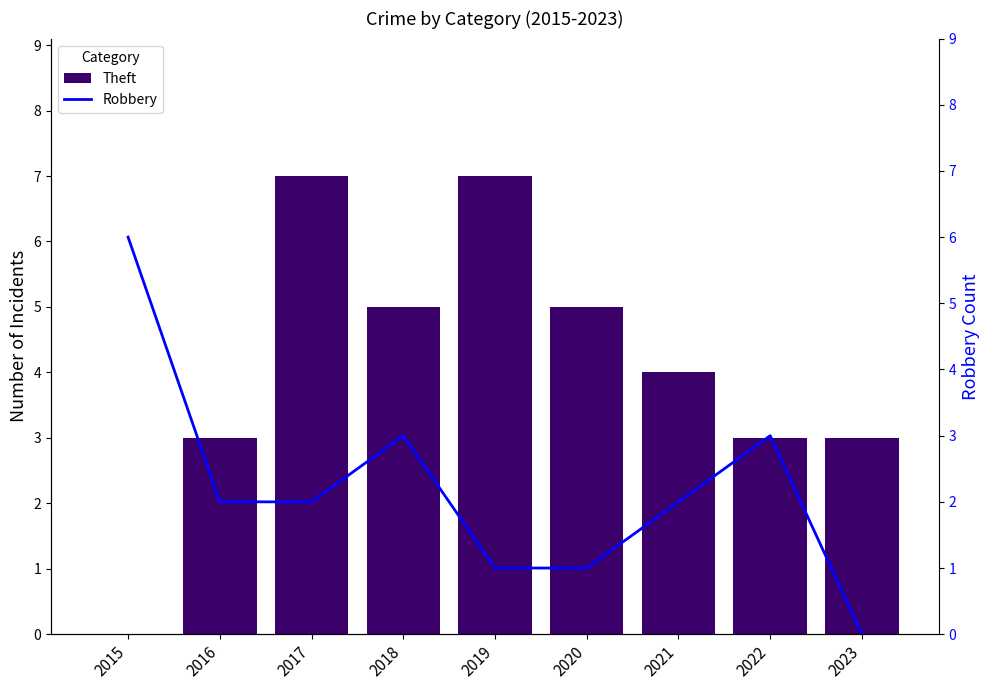

Reading left to right, list all the values displayed in this chart.

Theft: 0	3	7	5	7	5	4	3	3
Robbery: 6	2	2	3	1	1	2	3	0